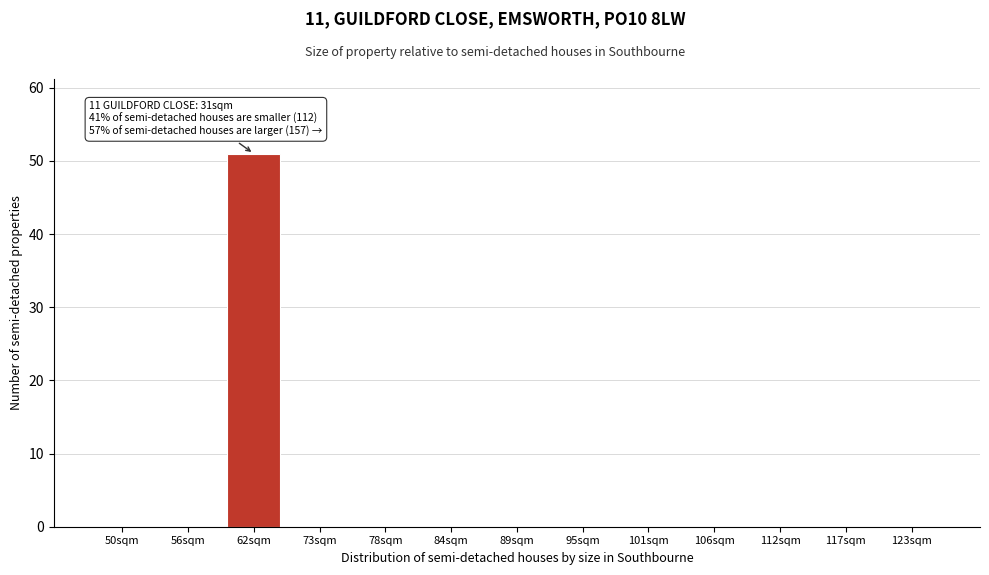

Reading left to right, transcribe all the data shown in this chart.

50sqm=0	56sqm=0	62sqm=51	73sqm=0	78sqm=0	84sqm=0	89sqm=0	95sqm=0	101sqm=0	106sqm=0	112sqm=0	117sqm=0	123sqm=0